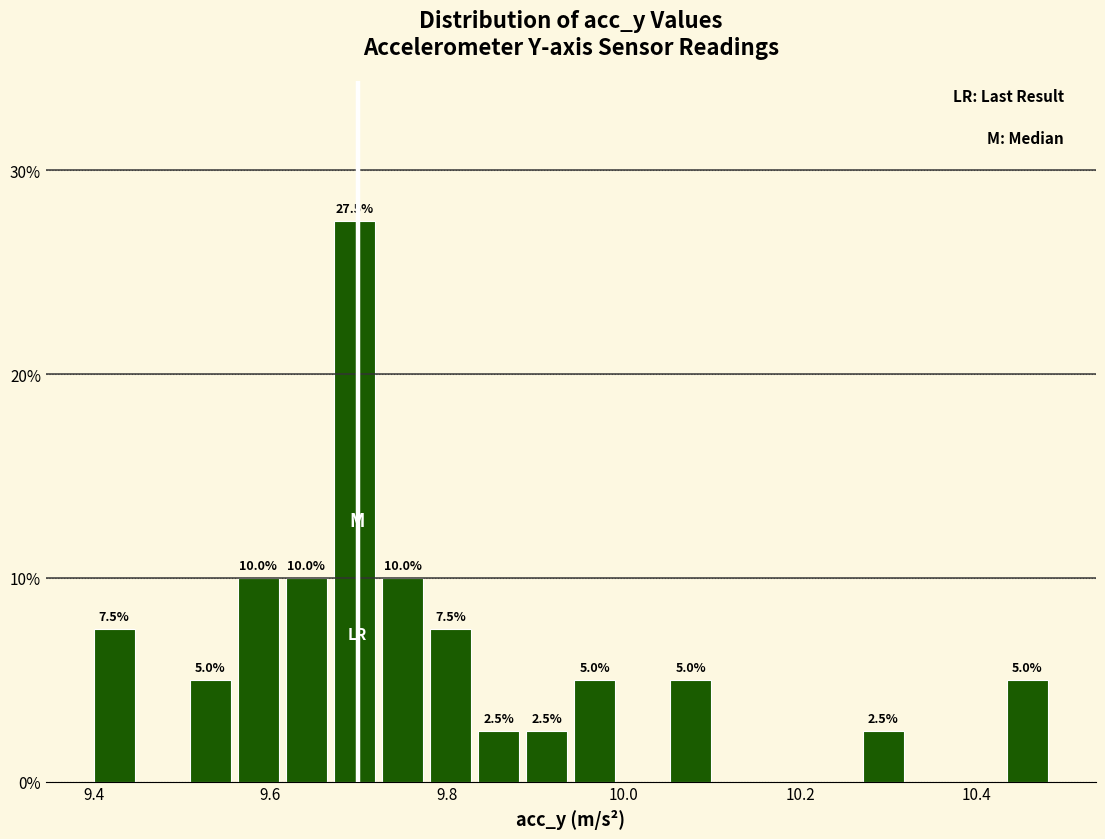

Read against the x-axis, roughly where is the centre of the tallest bar?

9.70